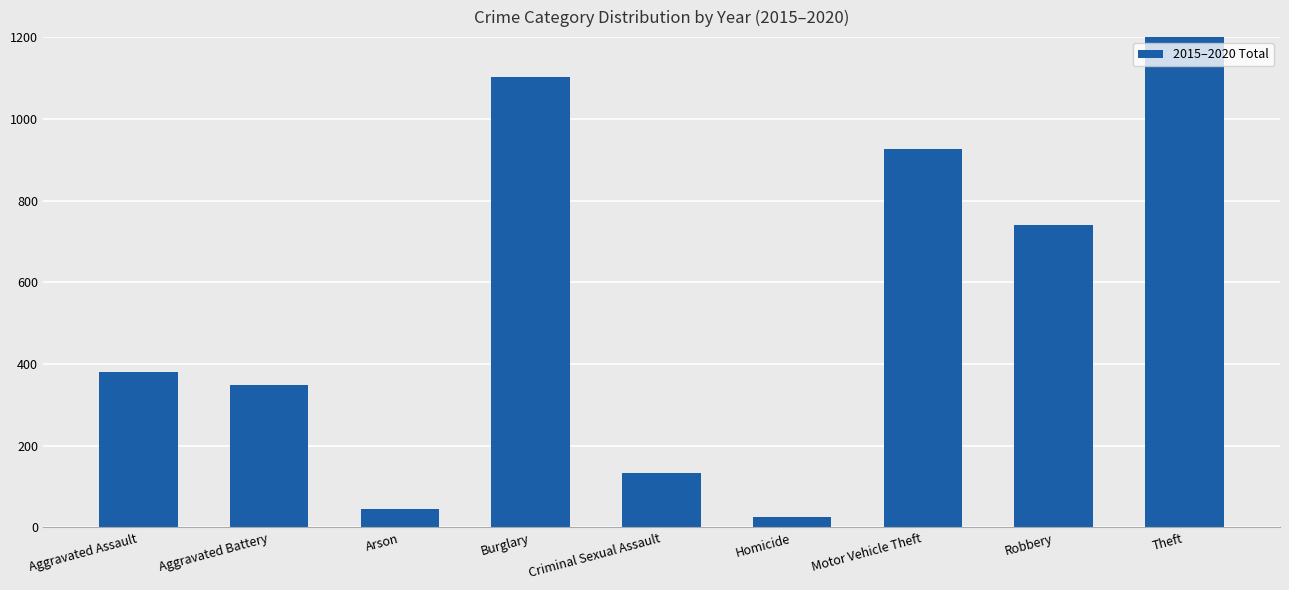

The chart shows a value of 739 at Robbery. True or false?

True